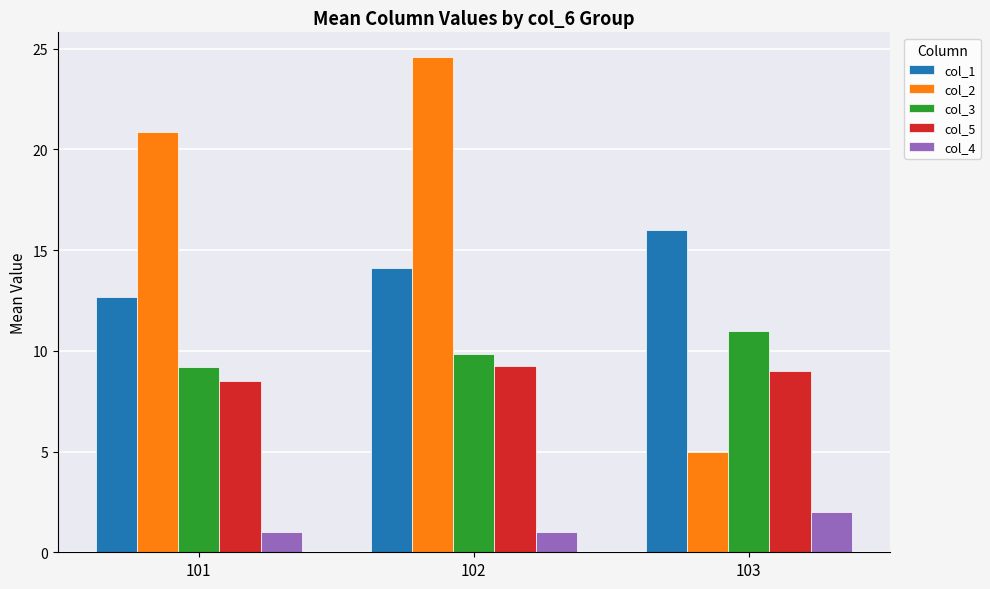

Read the col_3 value at 103.

11.0